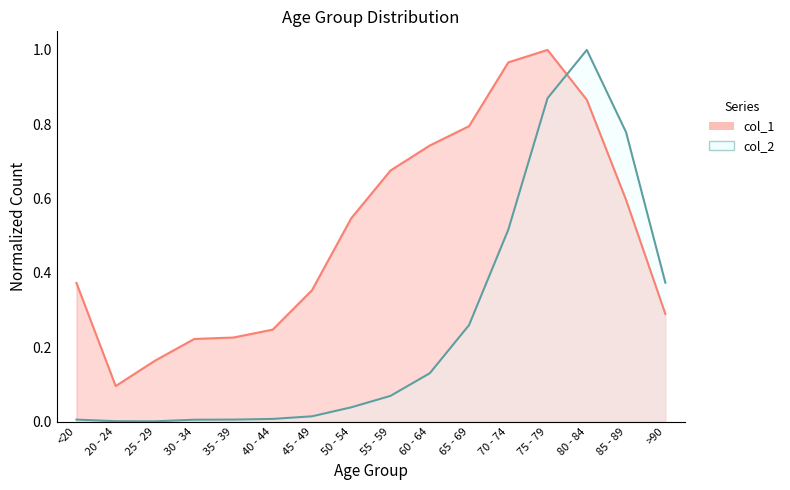

What position from the left is 65 - 69?

11